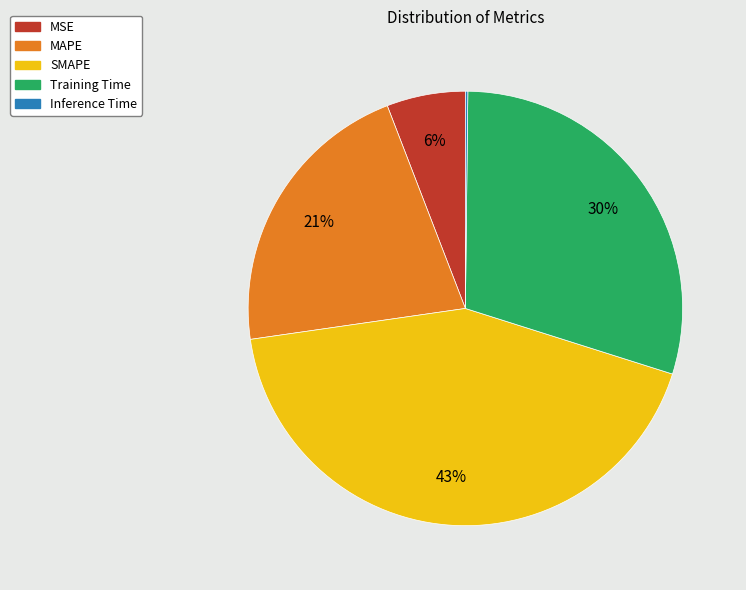

Does SMAPE account for over 50% of the chart?

No